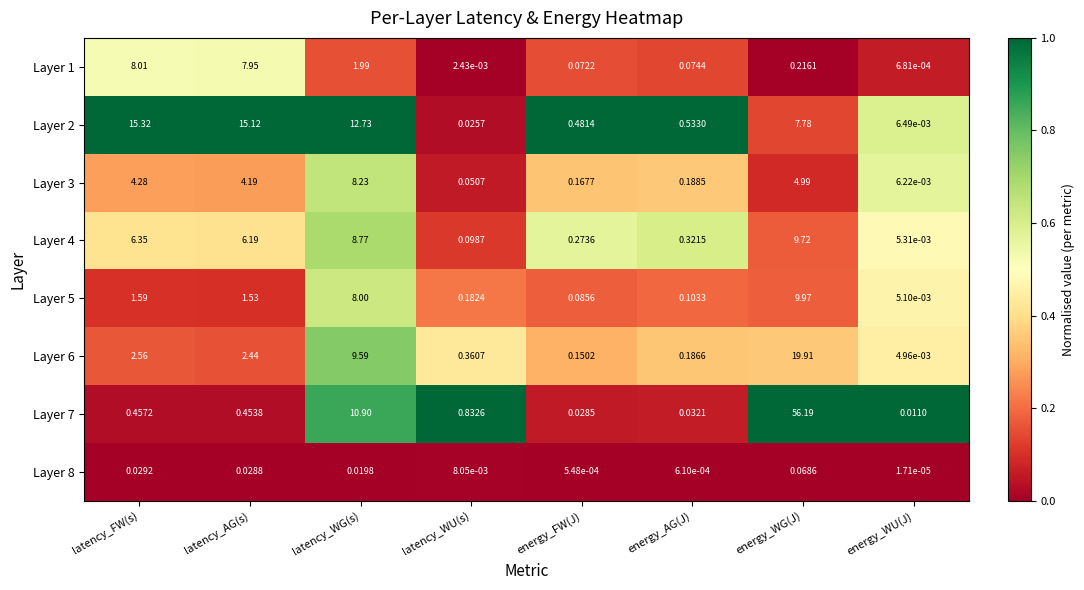

At which category is the sum across all series the highest?

energy_WG(J)